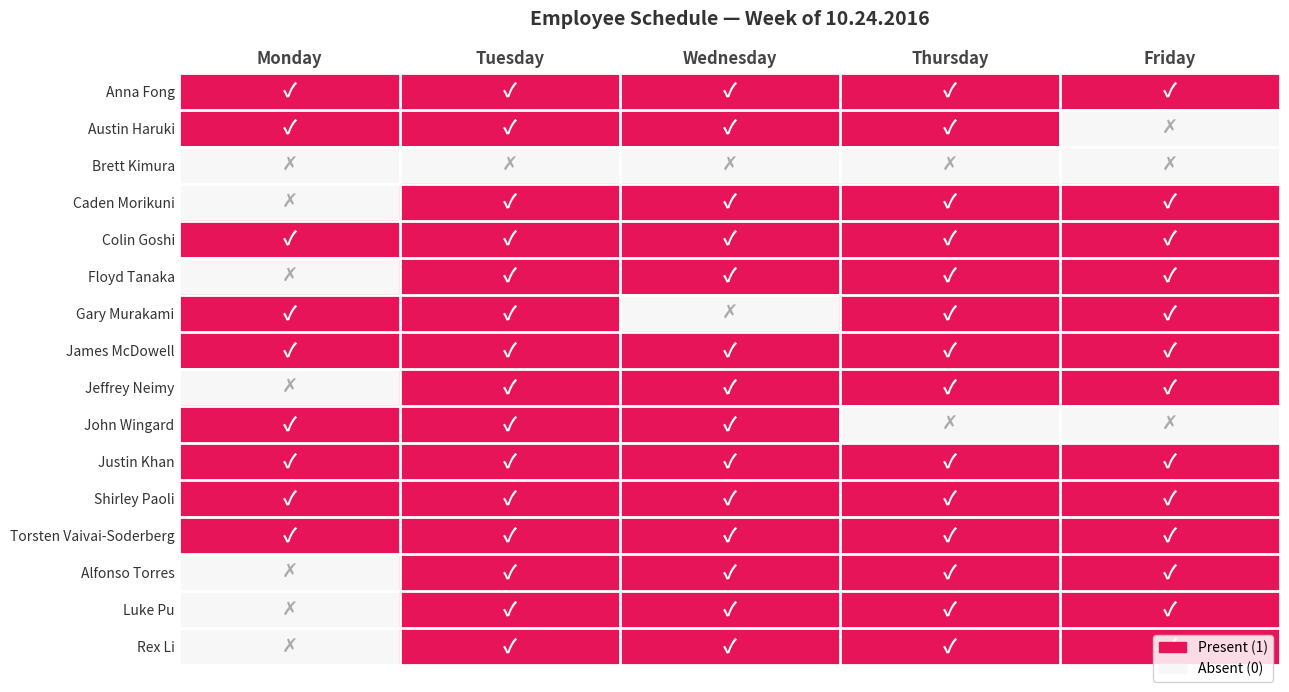

Count the number of data series in this chart.

16